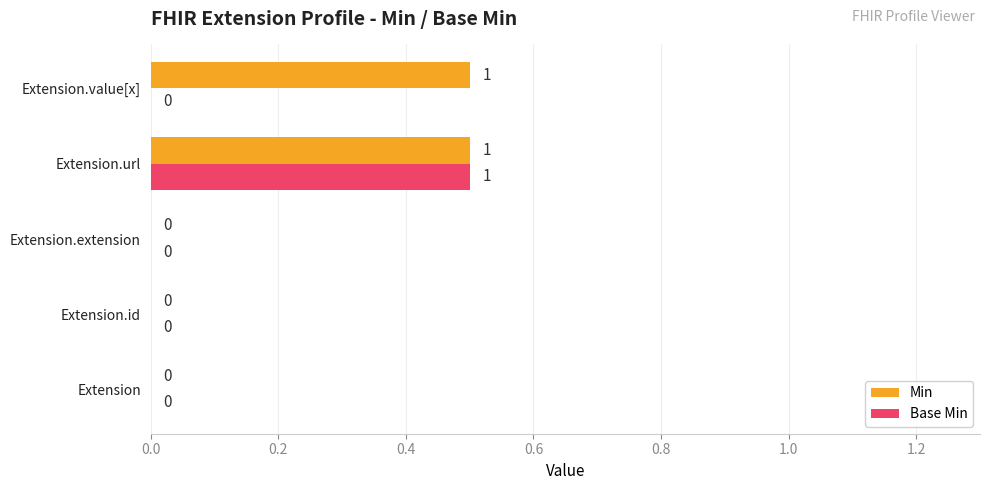

The Min series shows -0.3 at Extension. True or false?

False